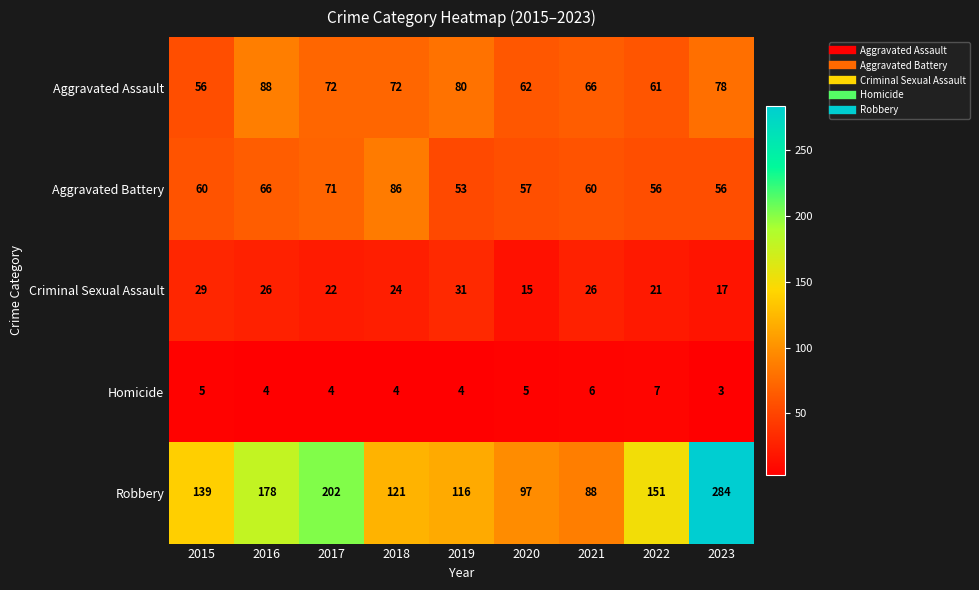

What is the difference between the Criminal Sexual Assault values at 2020 and 2021?

11